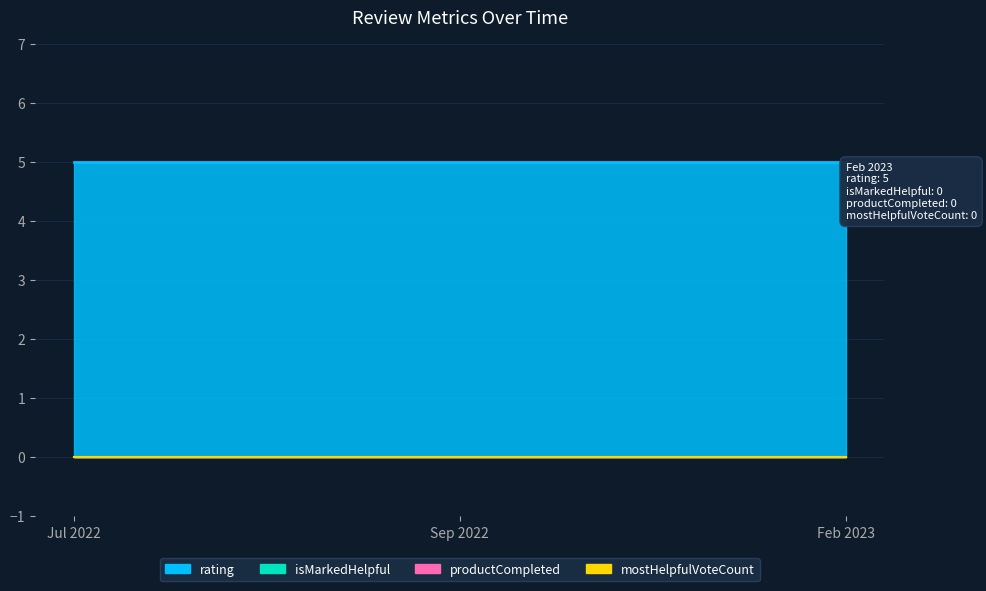

Reading right to left, list all the values displayed in this chart.

rating: 5	5	5
isMarkedHelpful: 0	0	0
productCompleted: 0	0	0
mostHelpfulVoteCount: 0	0	0